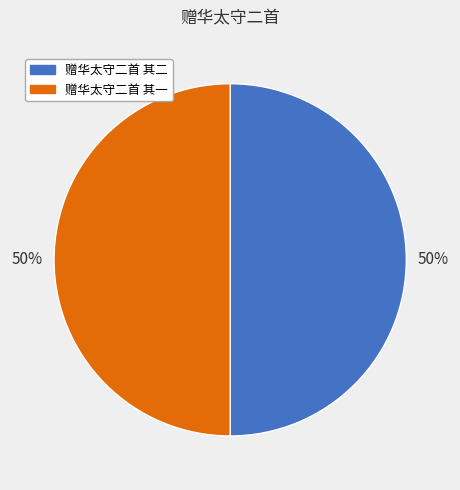

Approximately how many times larger is the value at 赠华太守二首 其二 compared to 赠华太守二首 其一?

1.0